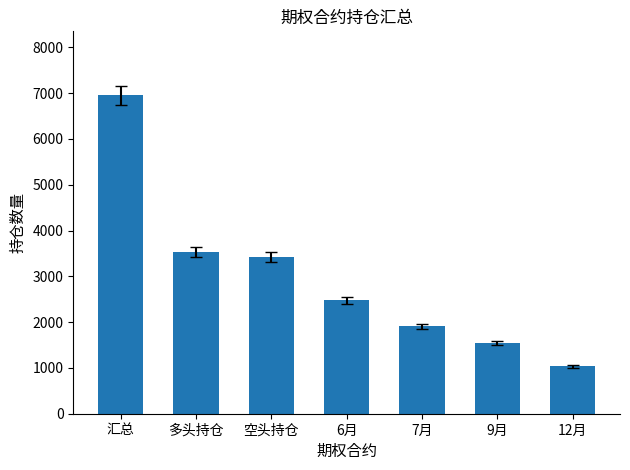

Reading left to right, transcribe all the data shown in this chart.

汇总=6958	多头持仓=3538	空头持仓=3420	6月=2474	7月=1907	9月=1544	12月=1033